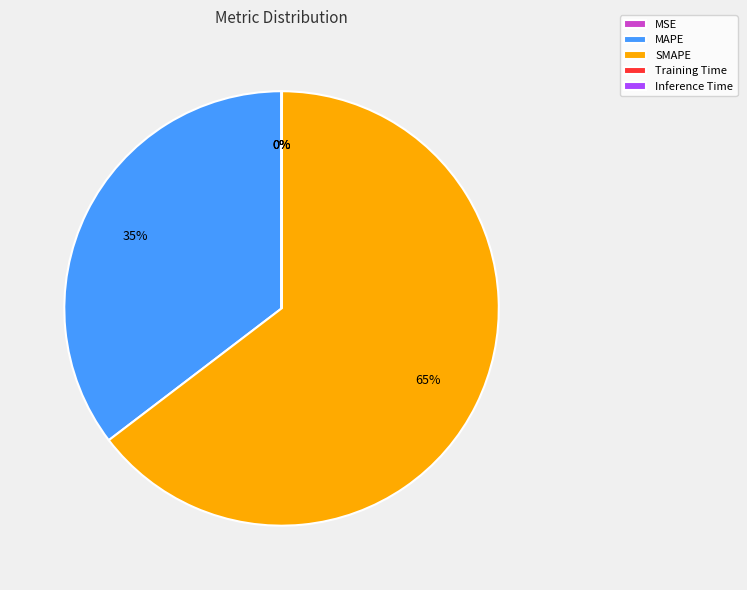

Is there a majority slice in this chart?

Yes